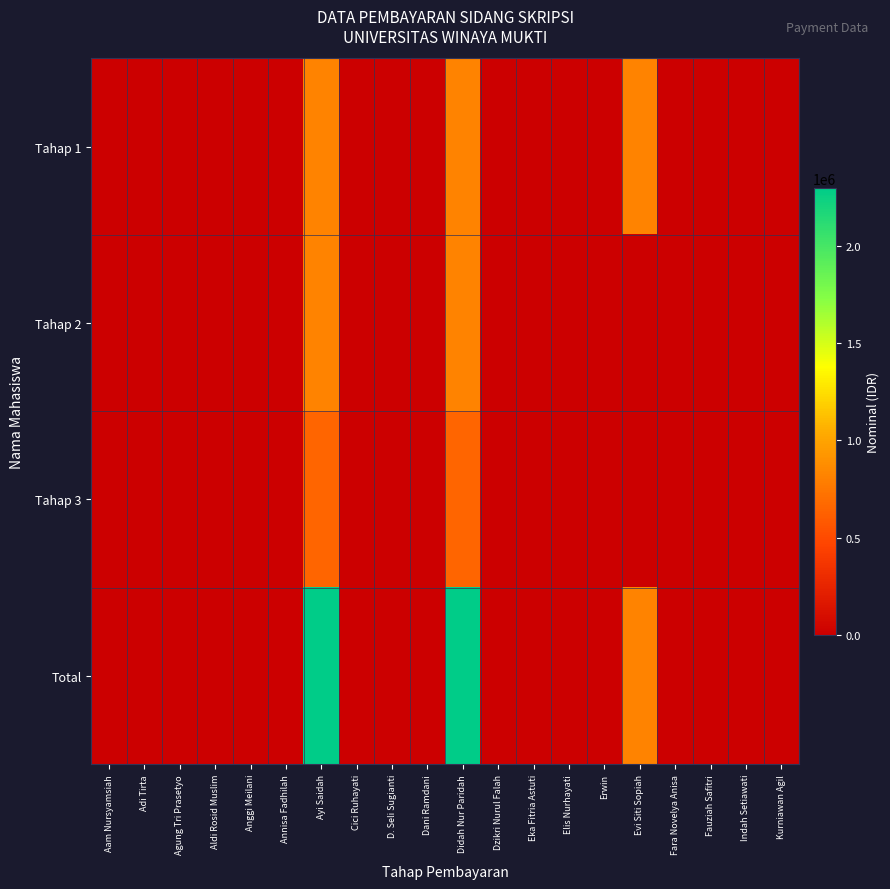

Reading left to right, what are all the values shown in this chart?

Tahap 1: Aam Nursyamsiah=0	Adi Tirta=0	Agung Tri Prasetyo=0	Aldi Rosid Muslim=0	Anggi Meilani=0	Annisa Fadhilah=0	Ayi Saidah=825000	Cici Ruhayati=0	D. Seli Sugianti=0	Dani Ramdani=0	Didah Nur Paridah=825000	Dzikri Nurul Falah=0	Eka Fitria Astuti=0	Elis Nurhayati=0	Erwin=0	Evi Siti Sopiah=825000	Fara Novelya Anisa=0	Fauziah Safitri=0	Indah Setiawati=0	Kurniawan Agil=0
Tahap 2: Aam Nursyamsiah=0	Adi Tirta=0	Agung Tri Prasetyo=0	Aldi Rosid Muslim=0	Anggi Meilani=0	Annisa Fadhilah=0	Ayi Saidah=825000	Cici Ruhayati=0	D. Seli Sugianti=0	Dani Ramdani=0	Didah Nur Paridah=825000	Dzikri Nurul Falah=0	Eka Fitria Astuti=0	Elis Nurhayati=0	Erwin=0	Evi Siti Sopiah=0	Fara Novelya Anisa=0	Fauziah Safitri=0	Indah Setiawati=0	Kurniawan Agil=0
Tahap 3: Aam Nursyamsiah=0	Adi Tirta=0	Agung Tri Prasetyo=0	Aldi Rosid Muslim=0	Anggi Meilani=0	Annisa Fadhilah=0	Ayi Saidah=650000	Cici Ruhayati=0	D. Seli Sugianti=0	Dani Ramdani=0	Didah Nur Paridah=650000	Dzikri Nurul Falah=0	Eka Fitria Astuti=0	Elis Nurhayati=0	Erwin=0	Evi Siti Sopiah=0	Fara Novelya Anisa=0	Fauziah Safitri=0	Indah Setiawati=0	Kurniawan Agil=0
Total: Aam Nursyamsiah=0	Adi Tirta=0	Agung Tri Prasetyo=0	Aldi Rosid Muslim=0	Anggi Meilani=0	Annisa Fadhilah=0	Ayi Saidah=2300000	Cici Ruhayati=0	D. Seli Sugianti=0	Dani Ramdani=0	Didah Nur Paridah=2300000	Dzikri Nurul Falah=0	Eka Fitria Astuti=0	Elis Nurhayati=0	Erwin=0	Evi Siti Sopiah=825000	Fara Novelya Anisa=0	Fauziah Safitri=0	Indah Setiawati=0	Kurniawan Agil=0